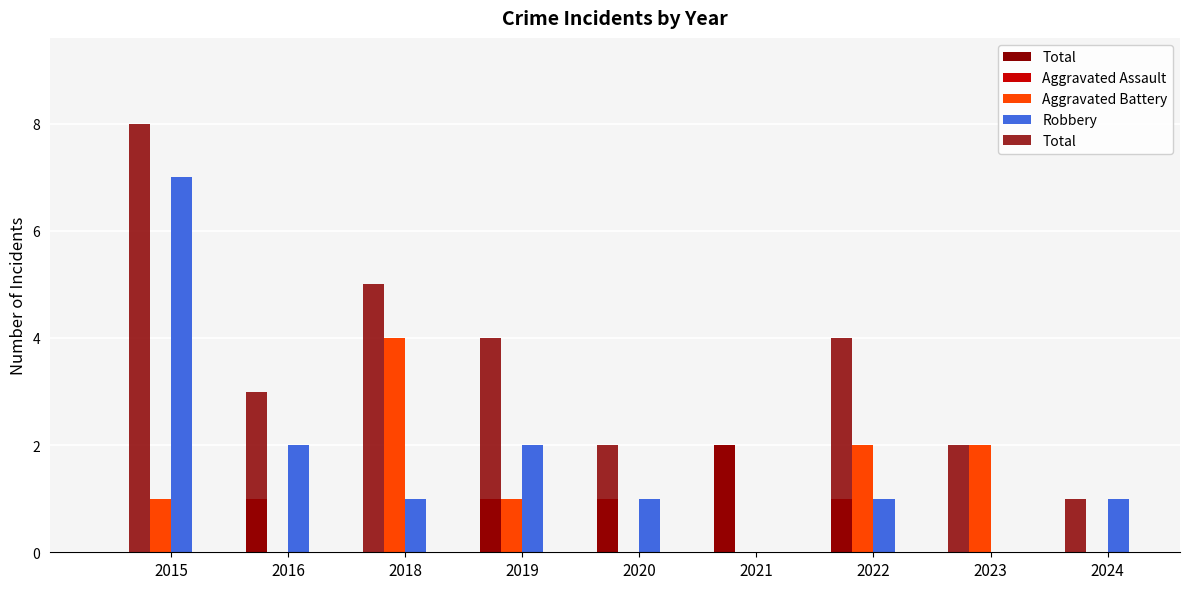

Between 2016 and 2019, which series saw the biggest shift?

Total